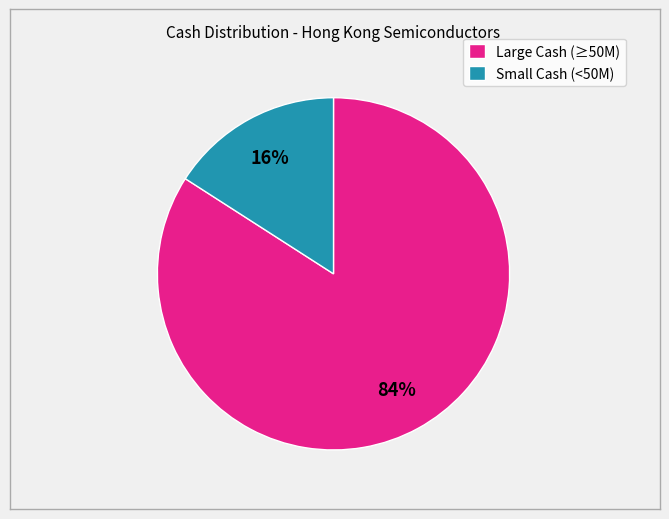

Count the number of slices in the pie.

2